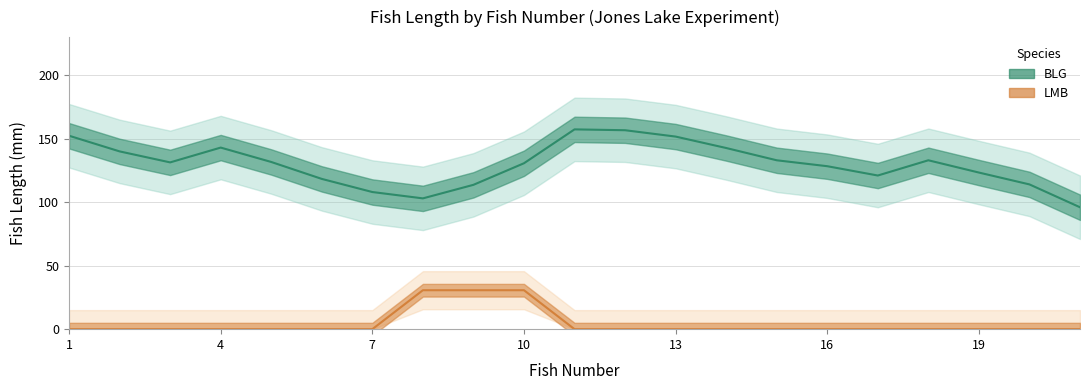

Which label corresponds to the largest value in the chart?

1